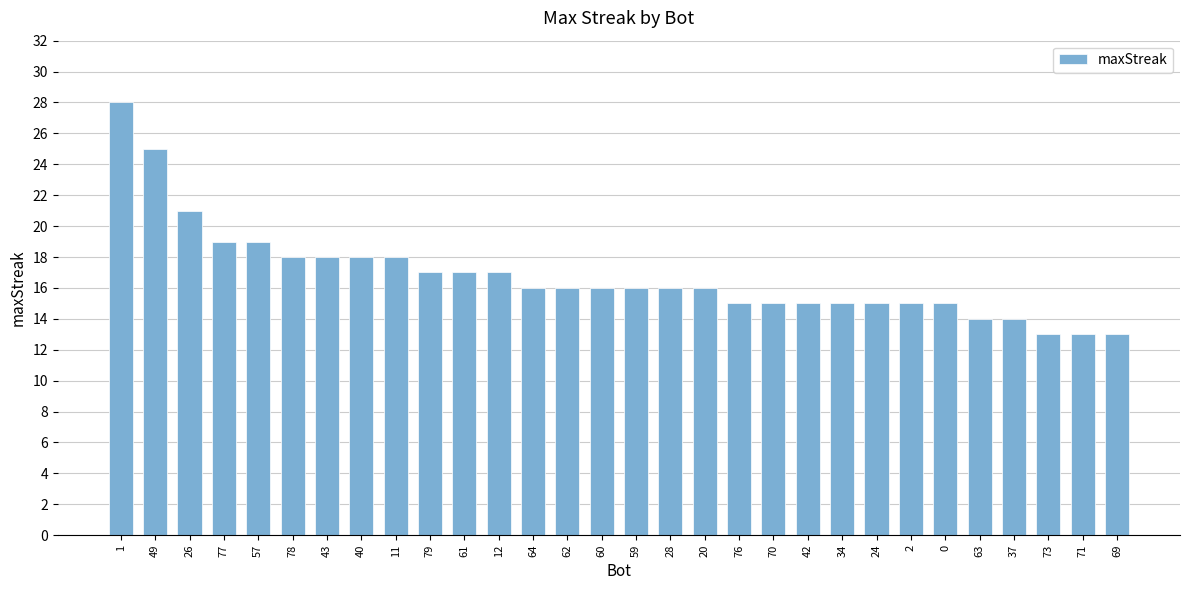

What is the value of the 17th bar from the left?

16